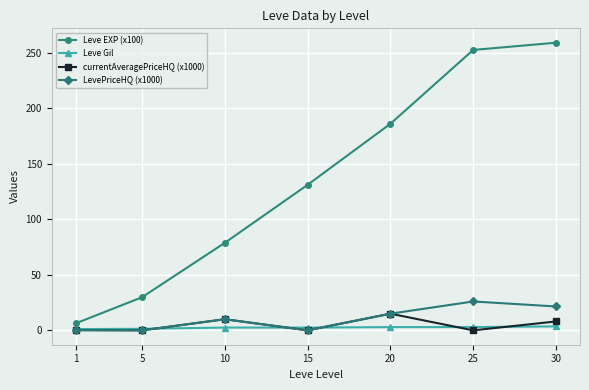

Does the chart have visible grid lines?

Yes